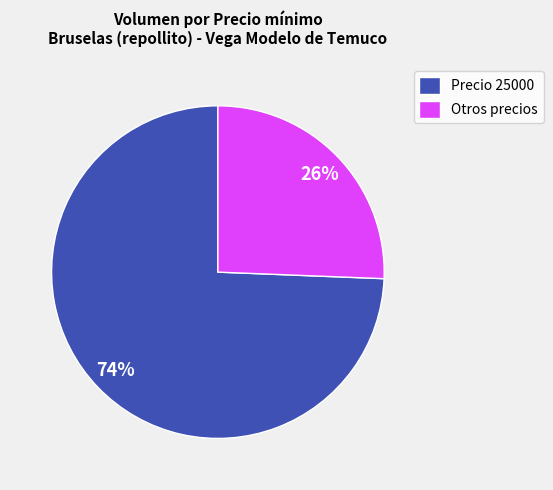

How many segments does this pie chart have?

2